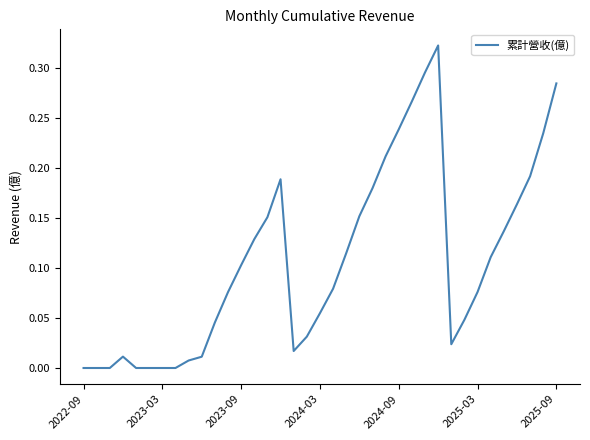

Does the chart display data point markers on the line(s)?

No